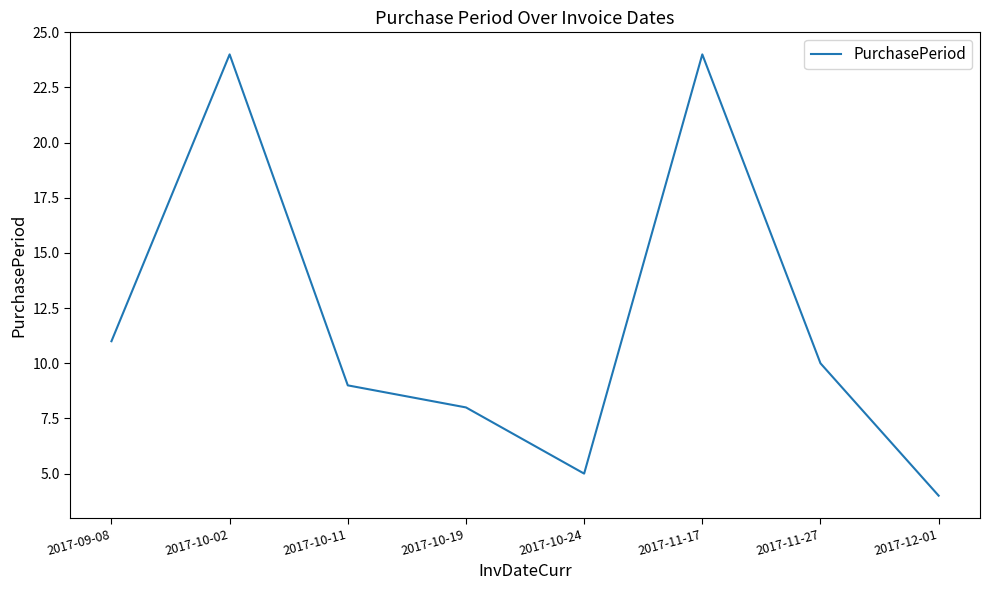

True or false: the data shows 10 at 2017-11-27.

True